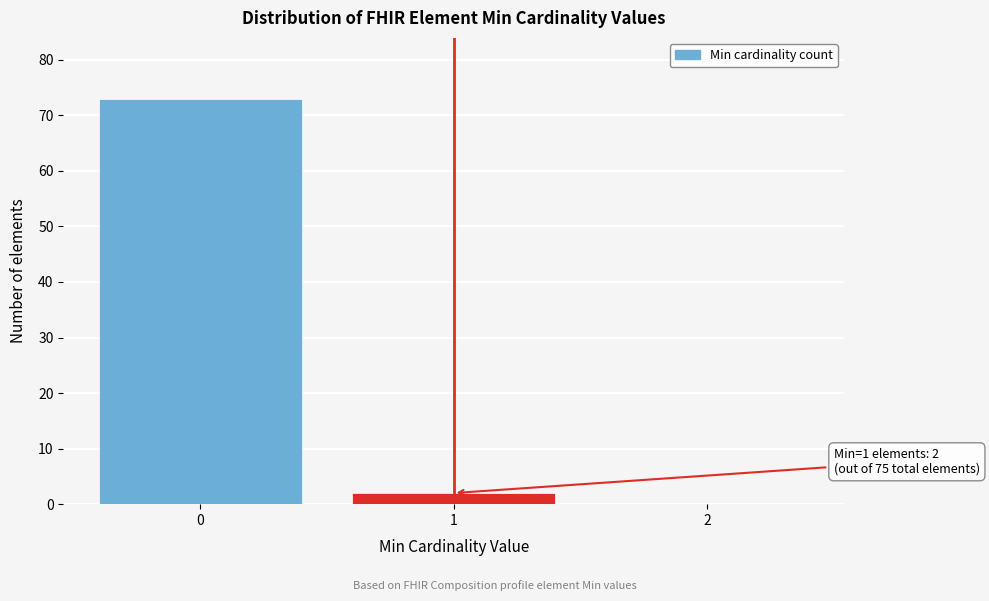

Reading right to left, extract all data points from this chart.

2=0	1=2	0=73